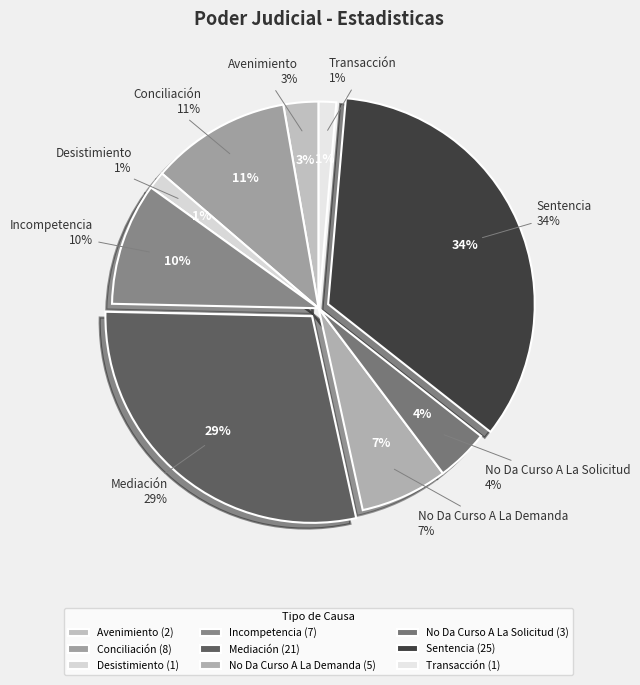

How many slices are in this pie chart?

9